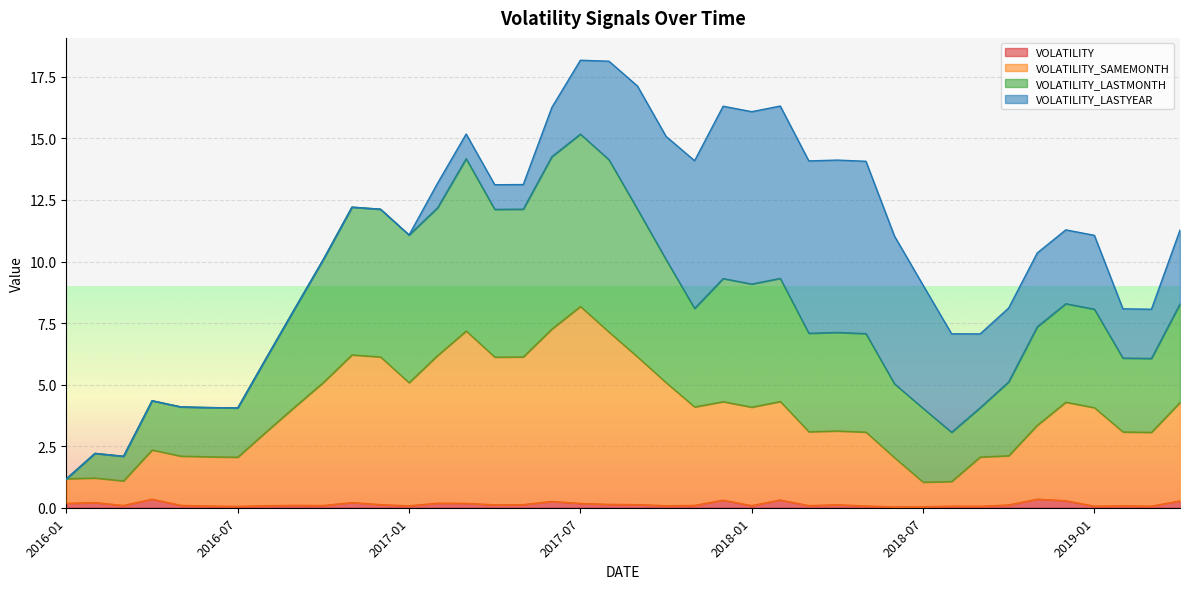

What are all the series names shown in the legend?

VOLATILITY, VOLATILITY_SAMEMONTH, VOLATILITY_LASTMONTH, VOLATILITY_LASTYEAR